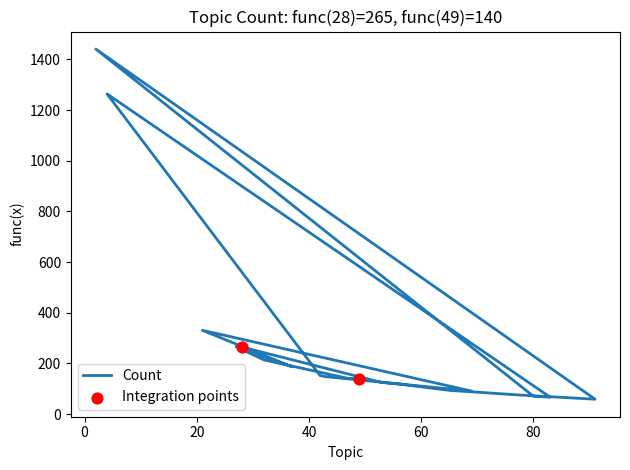

Which has a higher value, 83 or 4?

4